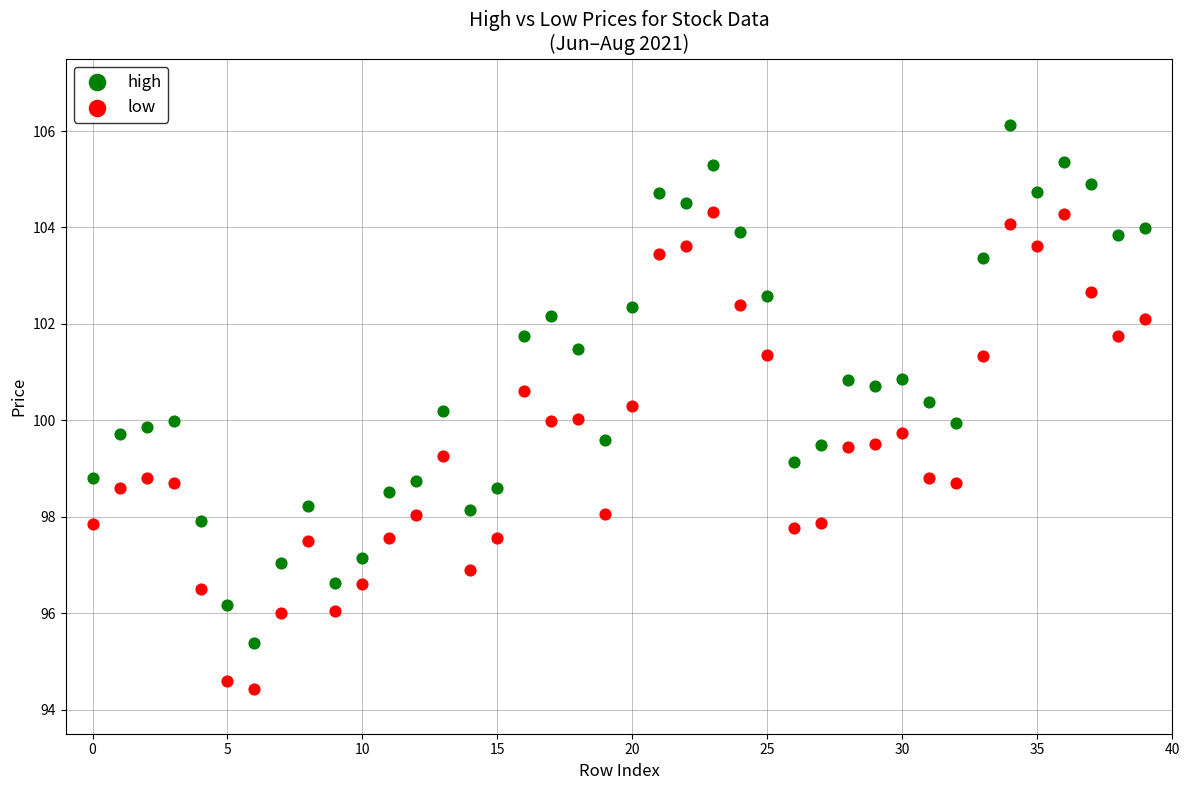

Which series reaches the minimum Y coordinate?

low